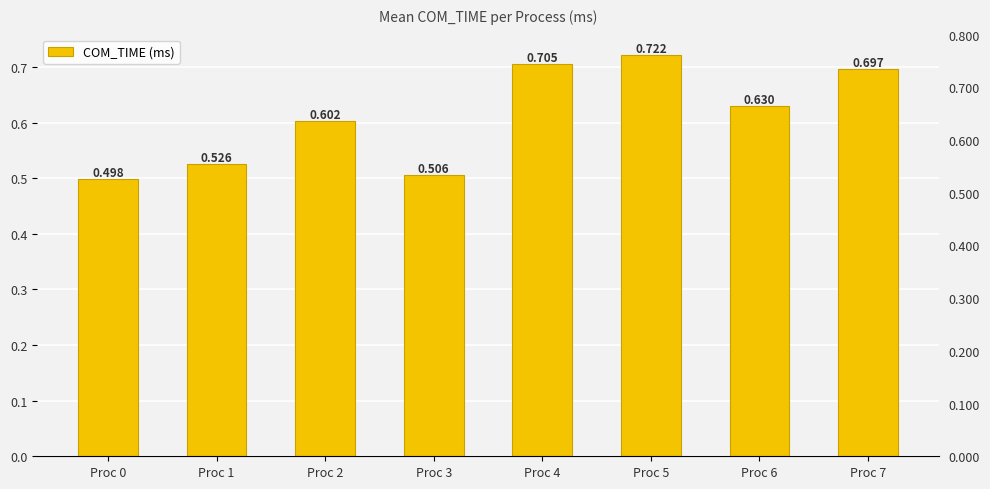

Reading right to left, list all the values displayed in this chart.

0.7	0.6	0.7	0.7	0.5	0.6	0.5	0.5